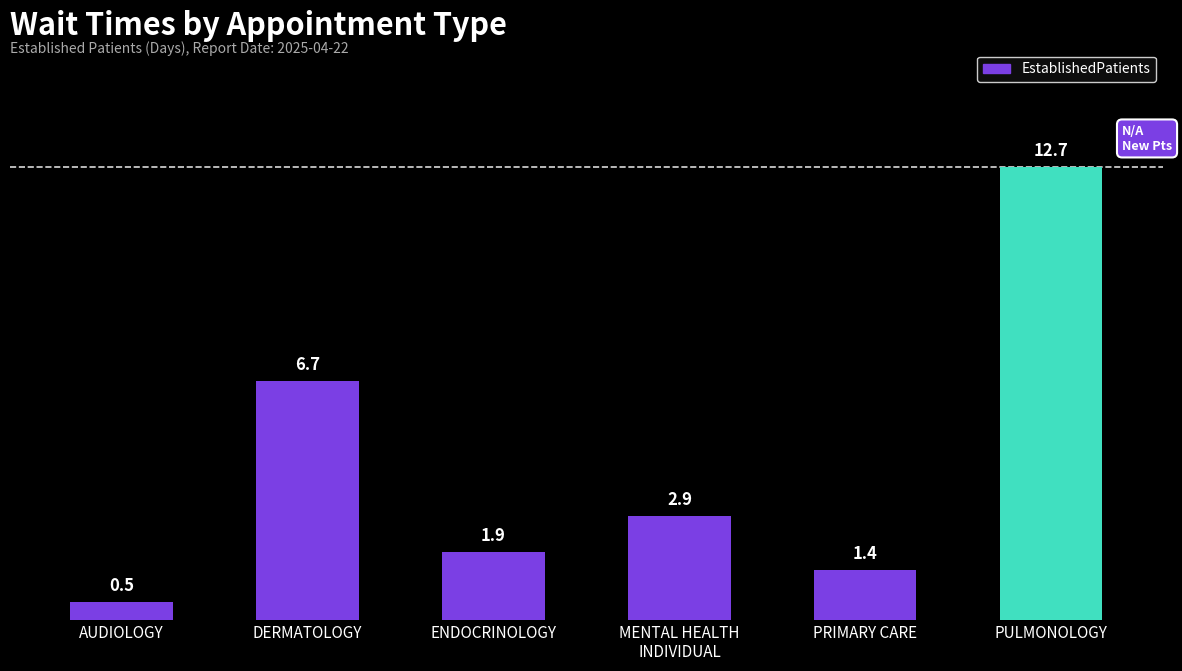

True or false: the data shows 1.9 at ENDOCRINOLOGY.

True